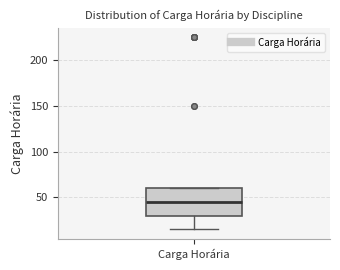

Where is the upper edge of the box for Carga Horária on the y-axis? The values are not printed on the chart, so give them approximately, as read against the axis.

60